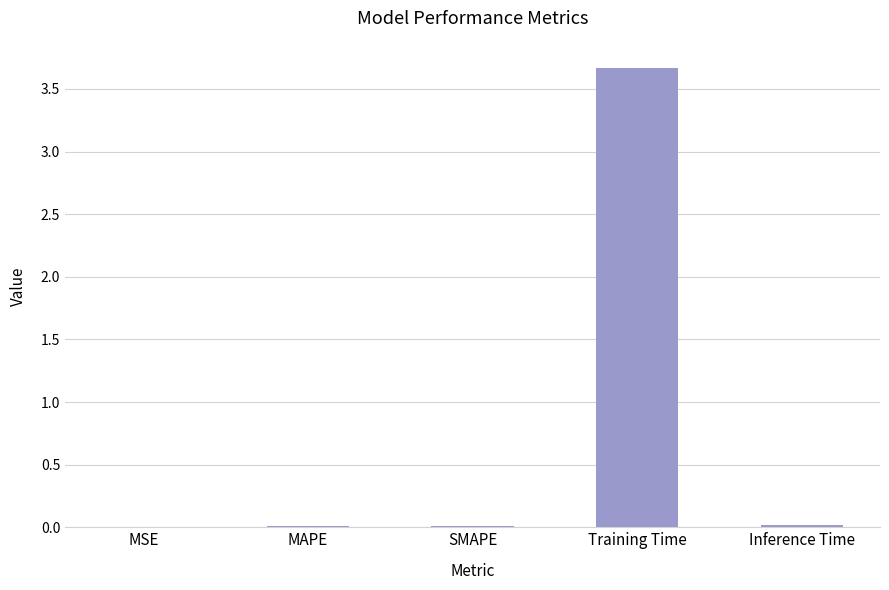

What is the greatest value displayed?

3.7